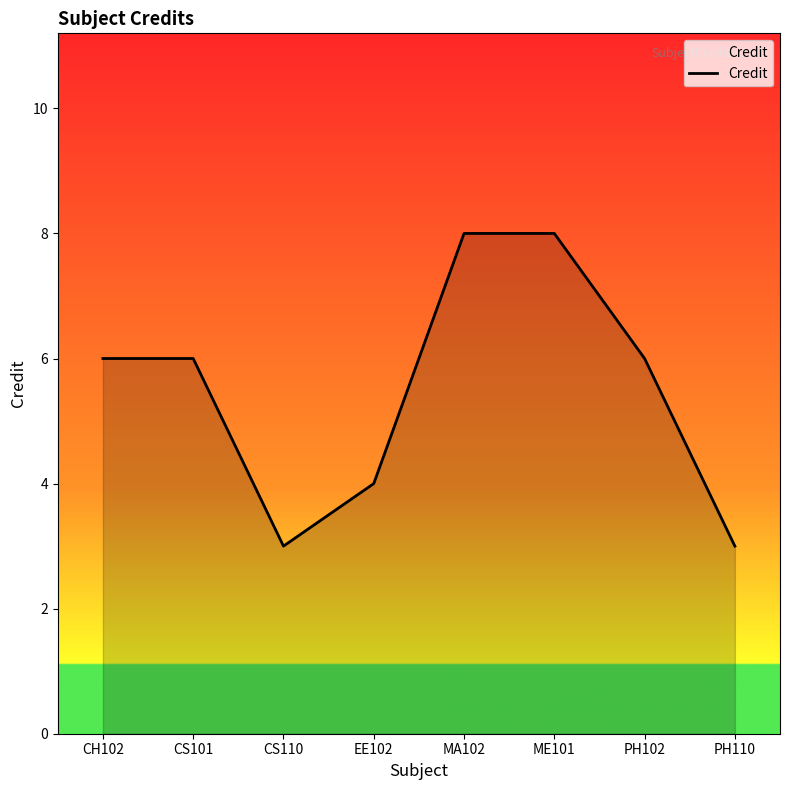

What is the difference between the values at CH102 and ME101?

2